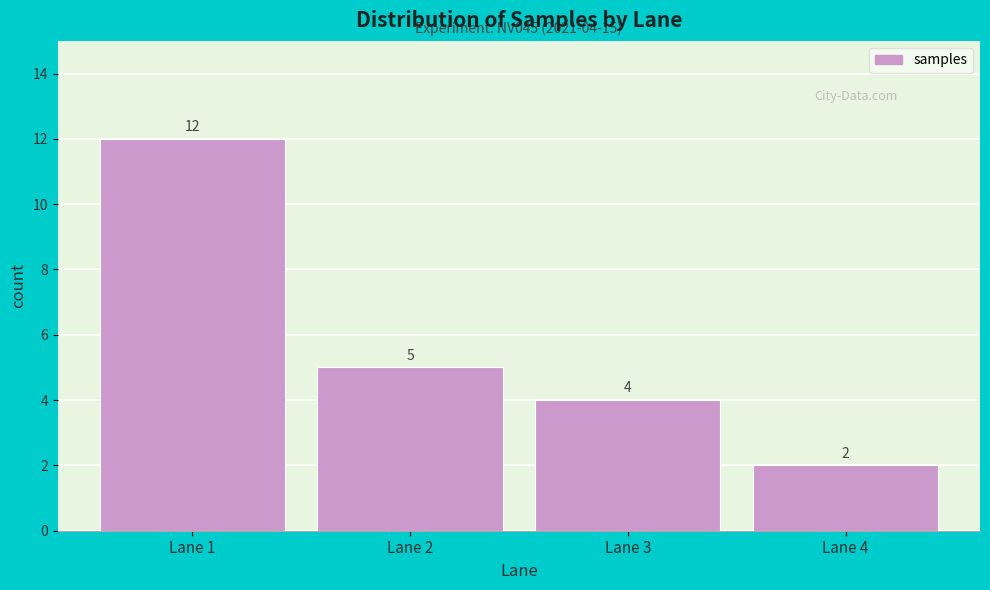

Over which range of the x-axis is the bar tallest?

0.5 to 1.5